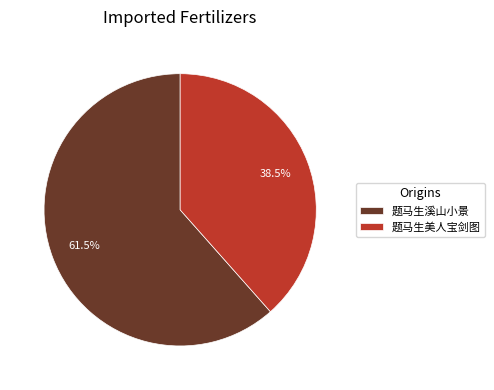

What is the largest slice in the pie chart?

题马生溪山小景